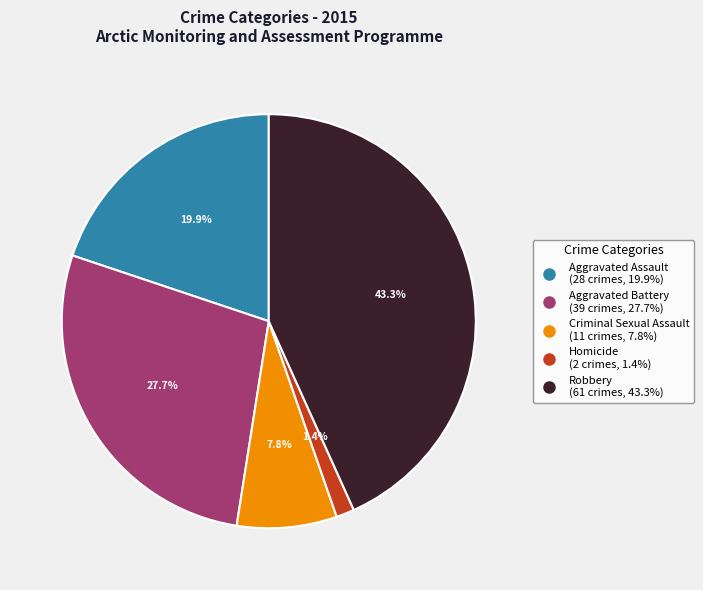

What is the smallest slice in the pie chart?

Homicide